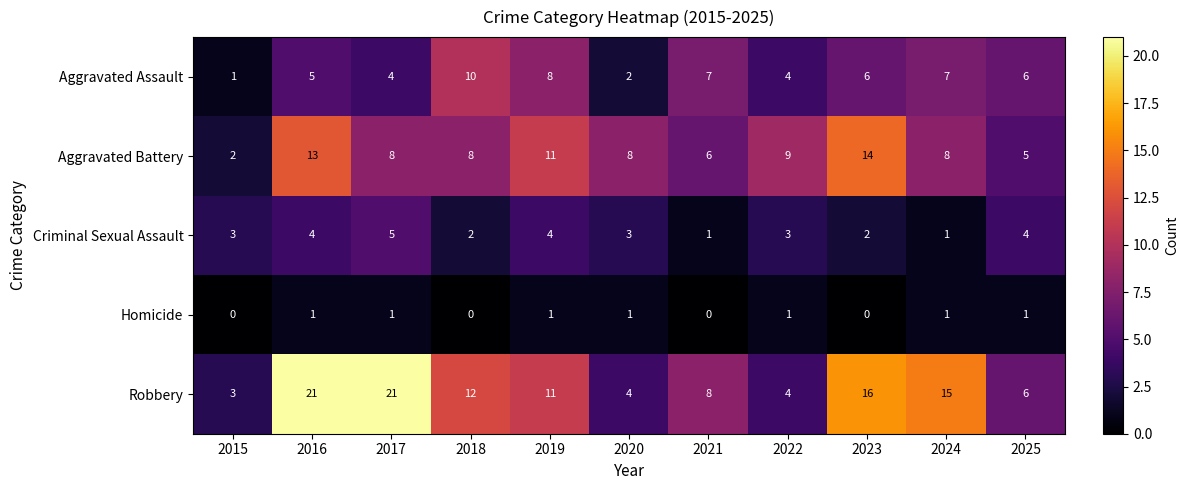

True or false: Aggravated Assault has a value of 5 at 2019.

False